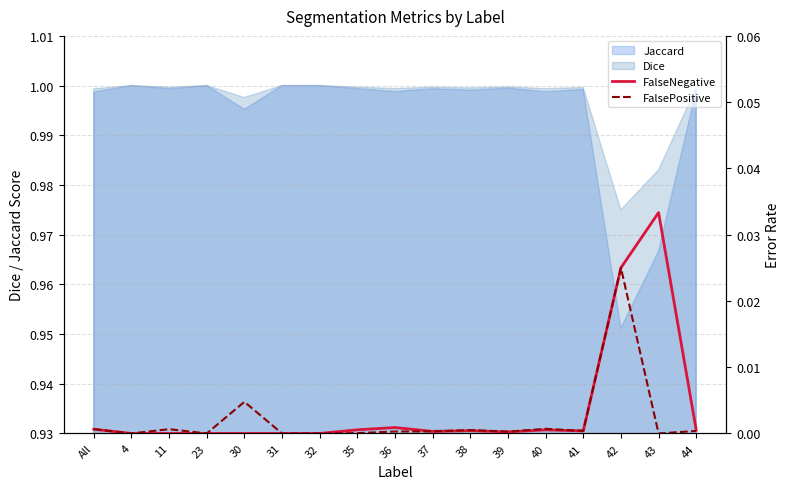

True or false: FalsePositive and FalseNegative cross at least once.

False